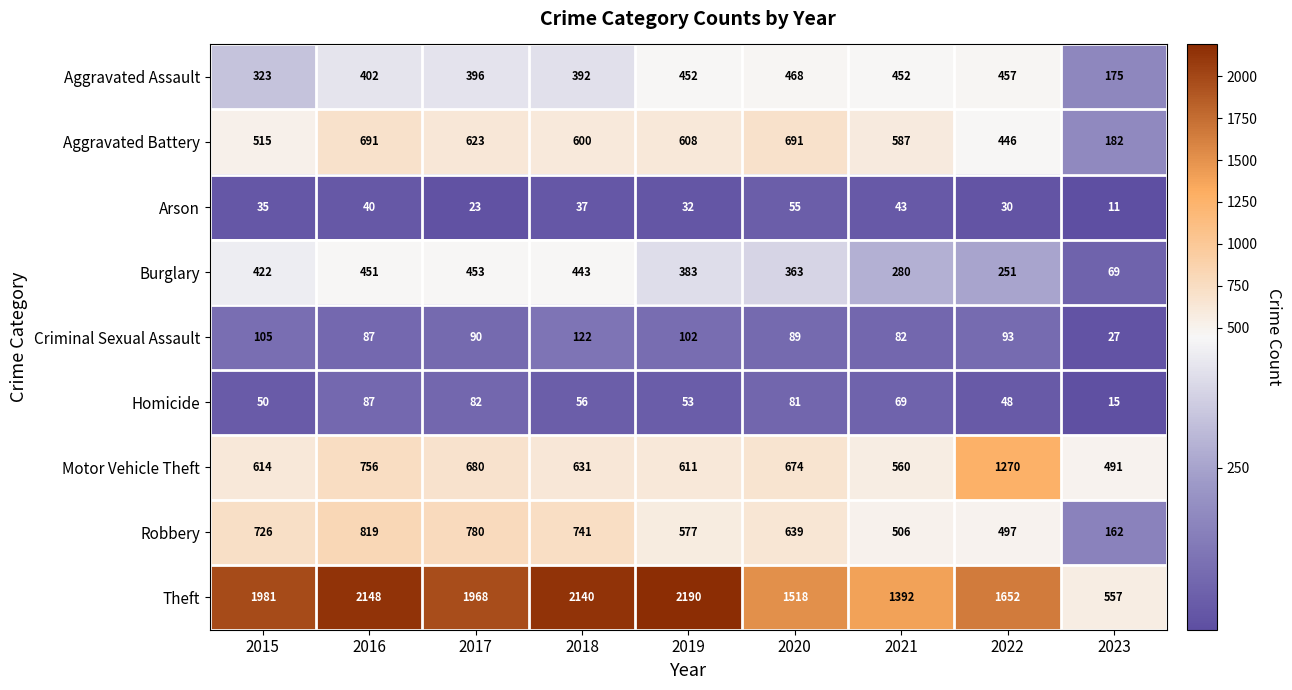

At 2022, list the series in order from largest to smallest.

Theft, Motor Vehicle Theft, Robbery, Aggravated Assault, Aggravated Battery, Burglary, Criminal Sexual Assault, Homicide, Arson